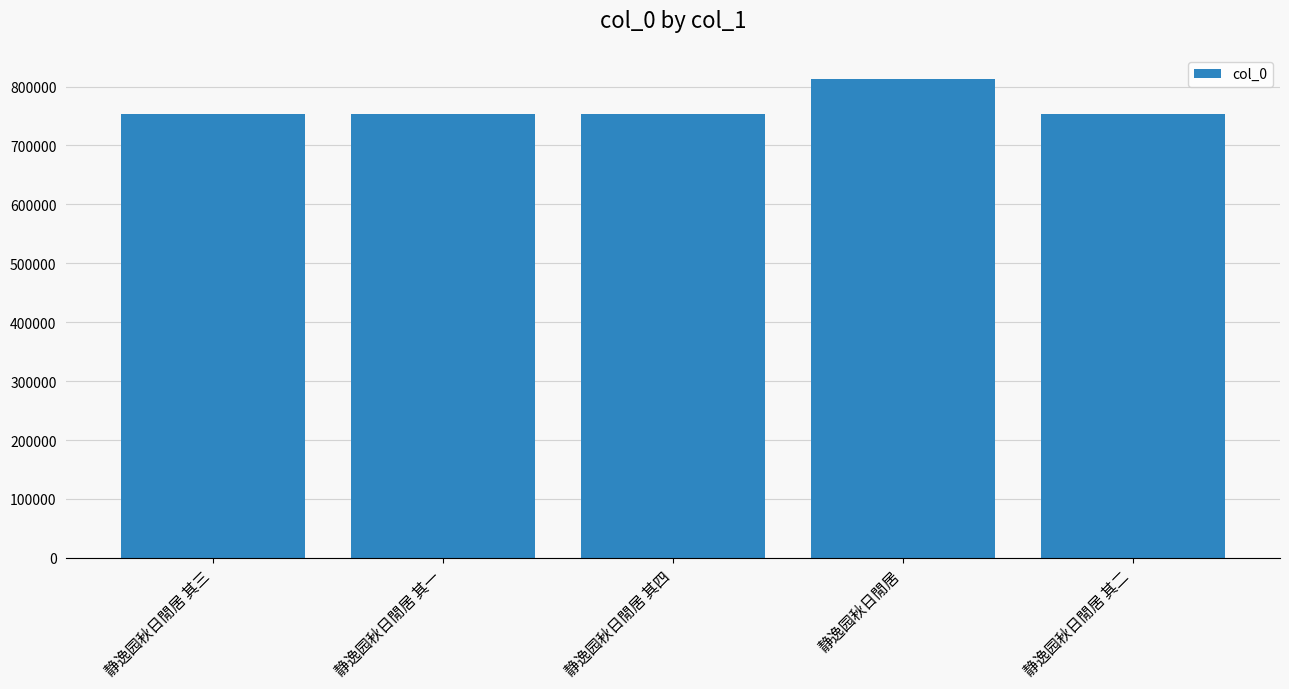

Read the value at 静逸园秋日閒居, to the nearest 10.

813280